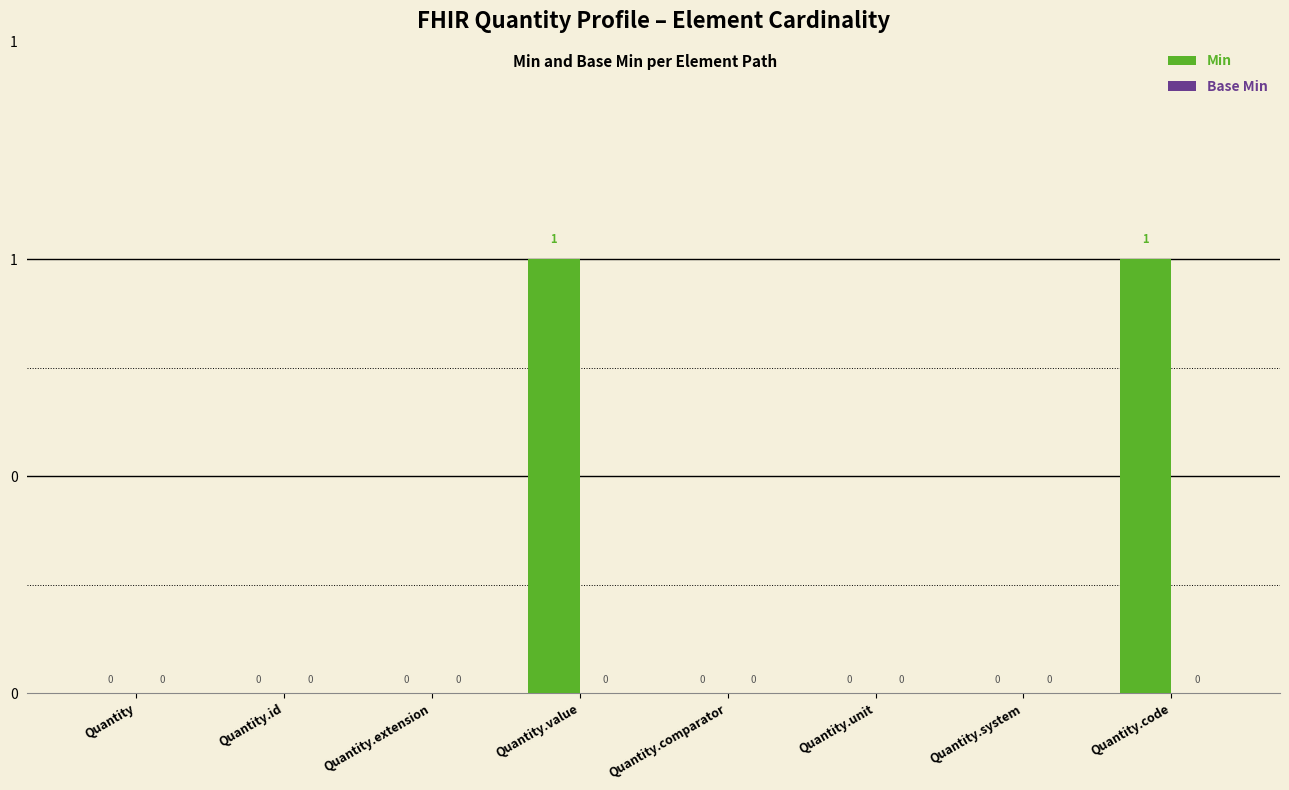

Are the bars horizontal?

No